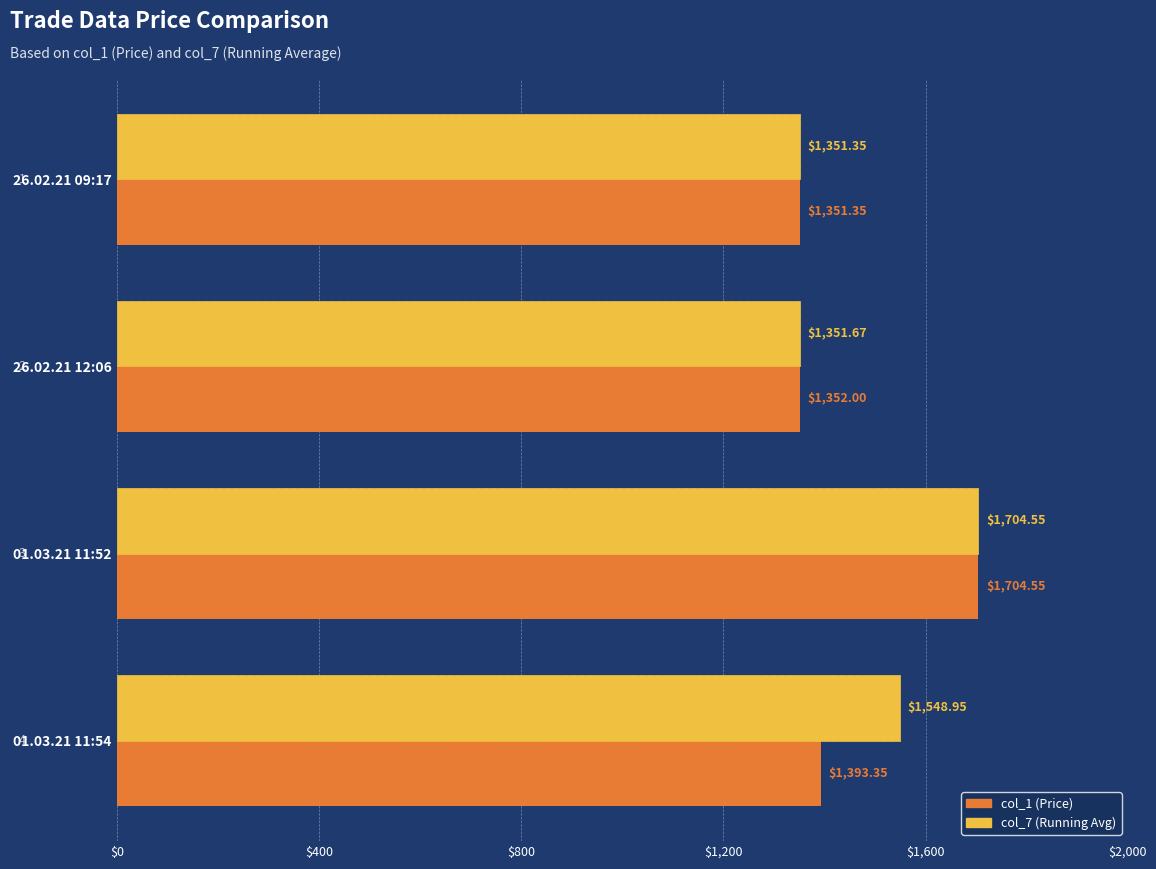

Rank the categories by col_1 (Price) value from highest to lowest.

01.03.21 11:52, 01.03.21 11:54, 26.02.21 12:06, 26.02.21 09:17